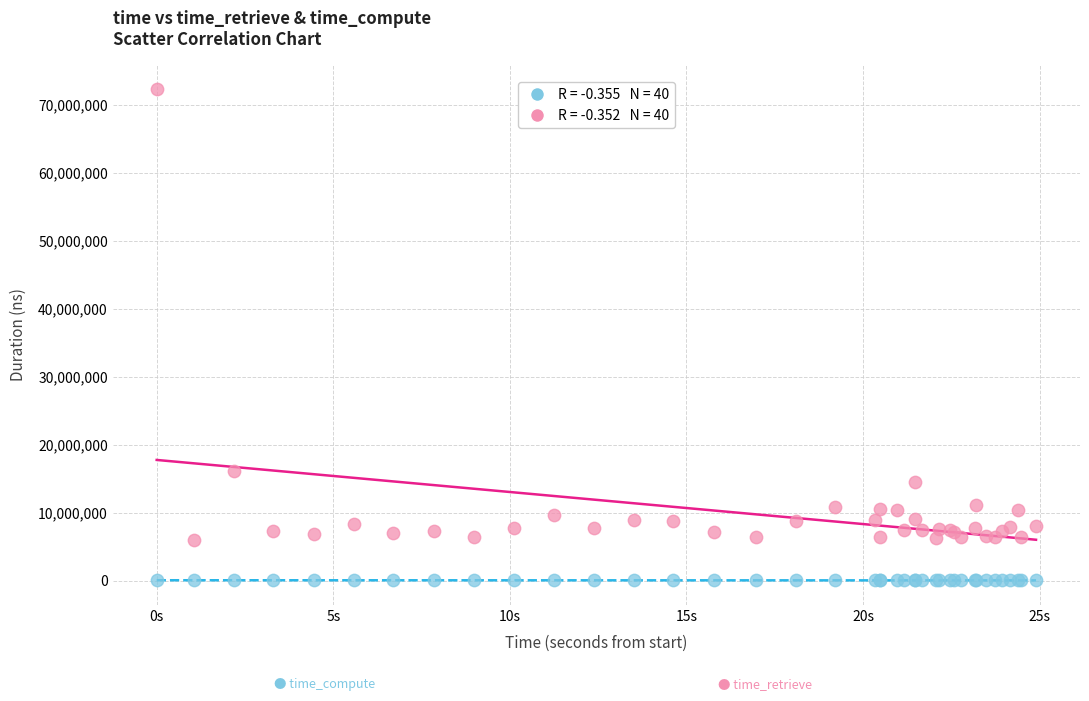

Across all series, what Y value is closest to 36223562?

16189637